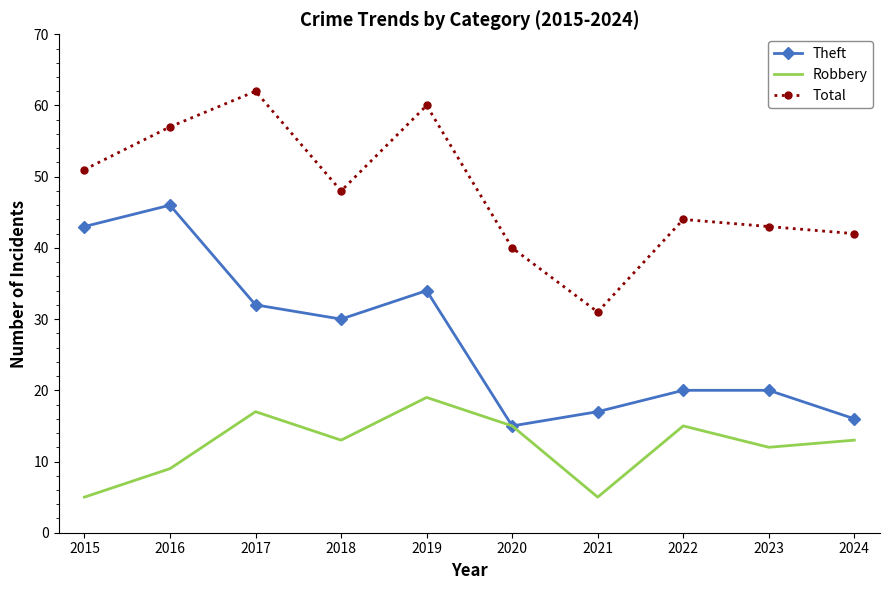

Between 2021 and 2022, which series saw the biggest shift?

Total